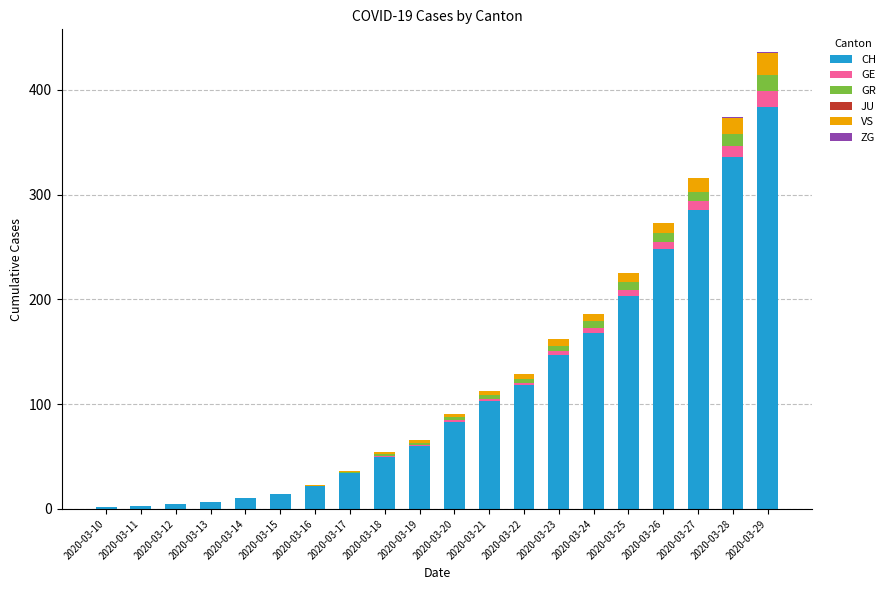

At which category is the sum across all series the highest?

2020-03-29